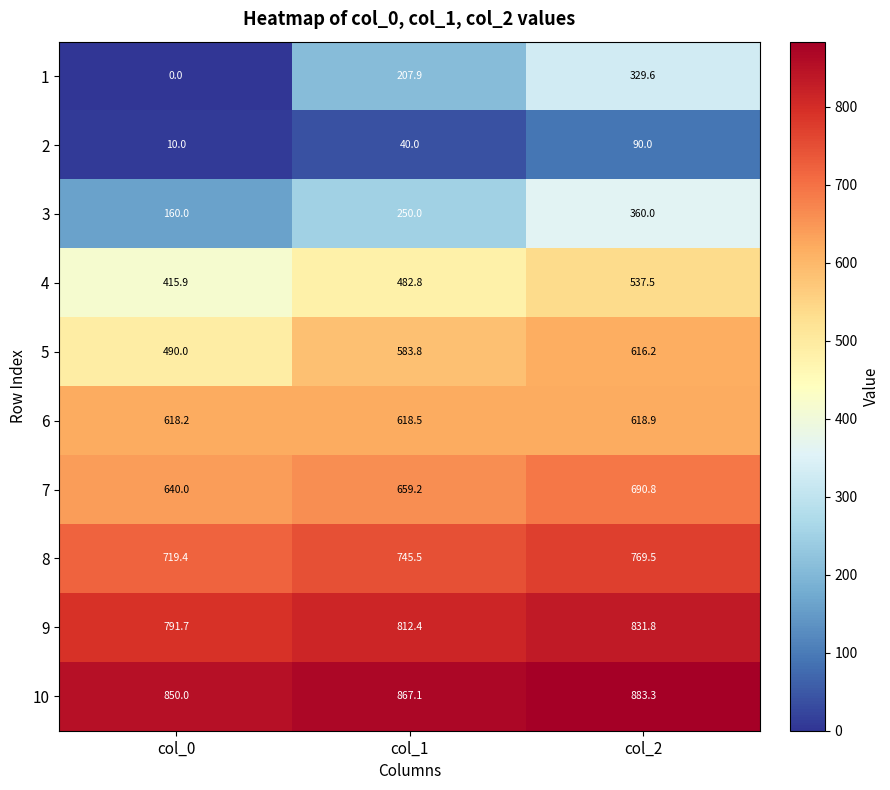

Which category has the lowest value across all series?

col_0